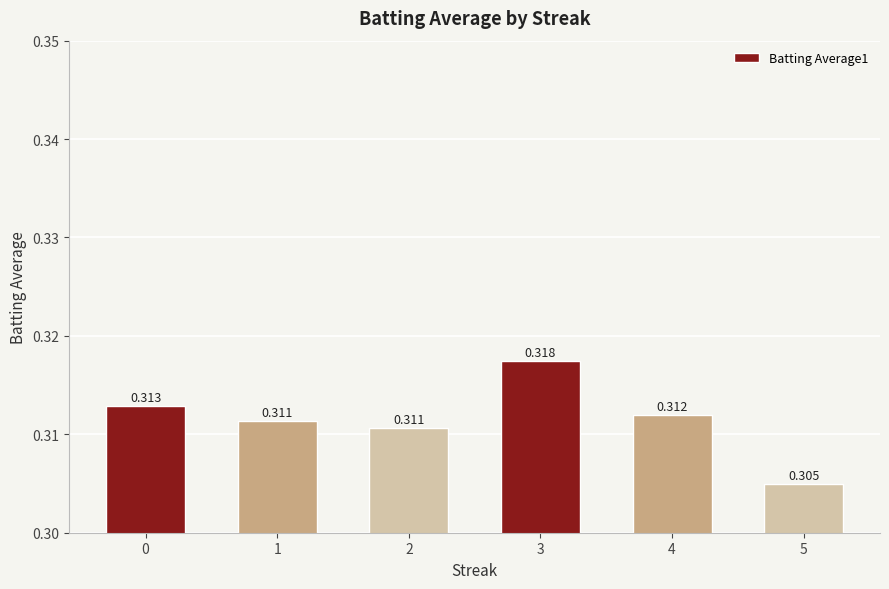

Between 4 and 5, which is larger?

4